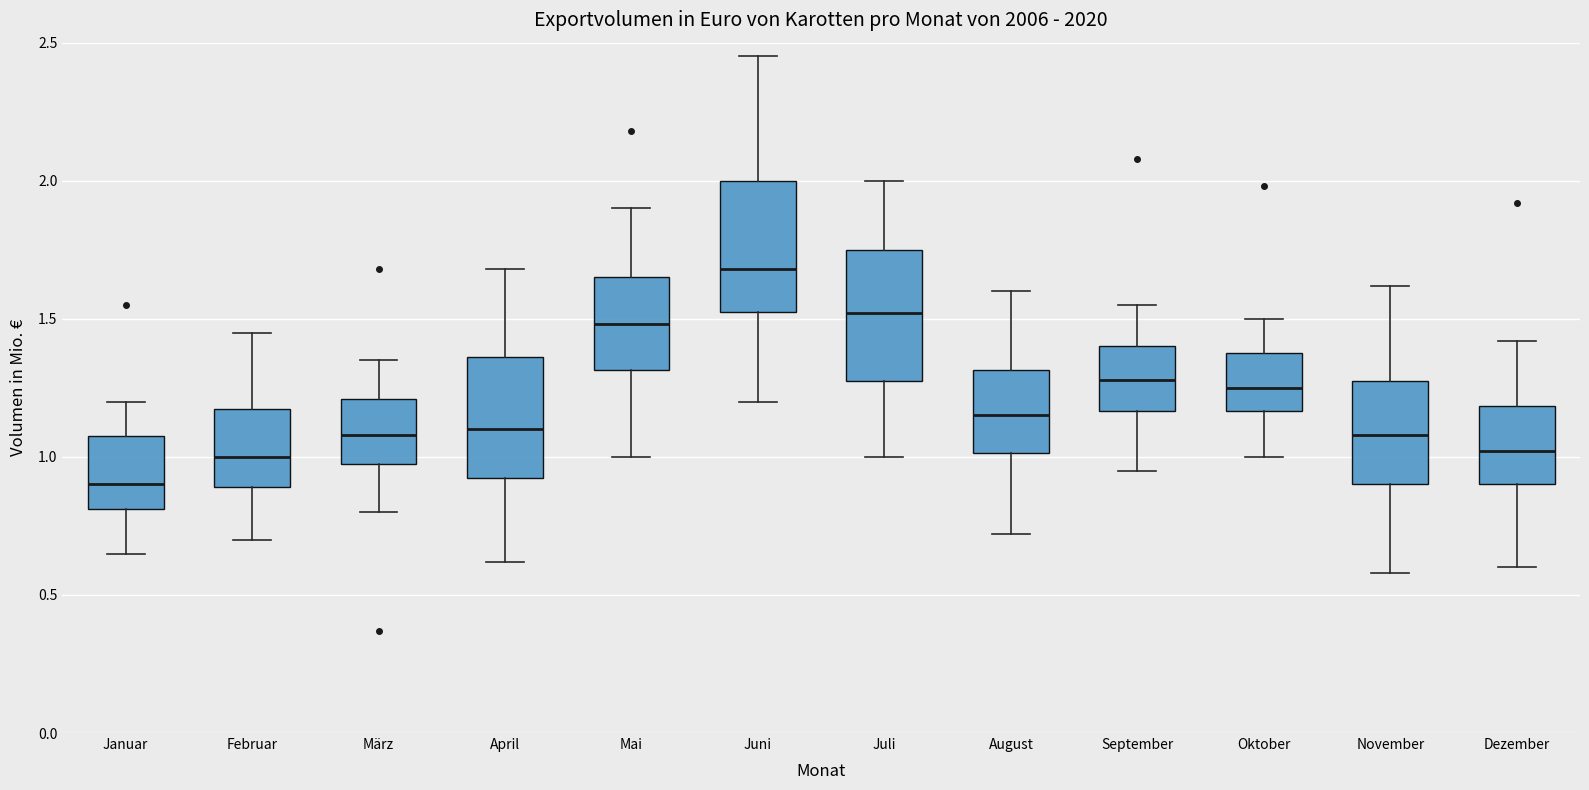

Reading left to right, read every box against the y-axis: the position of its median line, the range the box covers, and the ends of its whiskers. The values are not printed on the chart, so give them approximately, as read against the axis.

Januar: median 0.90, box 0.80 to 1.10, whiskers 0.65 to 1.20
Februar: median 1.00, box 0.90 to 1.20, whiskers 0.70 to 1.45
März: median 1.10, box 1.00 to 1.20, whiskers 0.80 to 1.35
April: median 1.10, box 0.95 to 1.35, whiskers 0.60 to 1.70
Mai: median 1.50, box 1.30 to 1.65, whiskers 1.00 to 1.90
Juni: median 1.70, box 1.55 to 2.00, whiskers 1.20 to 2.45
Juli: median 1.50, box 1.30 to 1.75, whiskers 1.00 to 2.00
August: median 1.15, box 1.00 to 1.30, whiskers 0.70 to 1.60
September: median 1.30, box 1.15 to 1.40, whiskers 0.95 to 1.55
Oktober: median 1.25, box 1.15 to 1.40, whiskers 1.00 to 1.50
November: median 1.10, box 0.90 to 1.30, whiskers 0.60 to 1.60
Dezember: median 1.00, box 0.90 to 1.20, whiskers 0.60 to 1.40